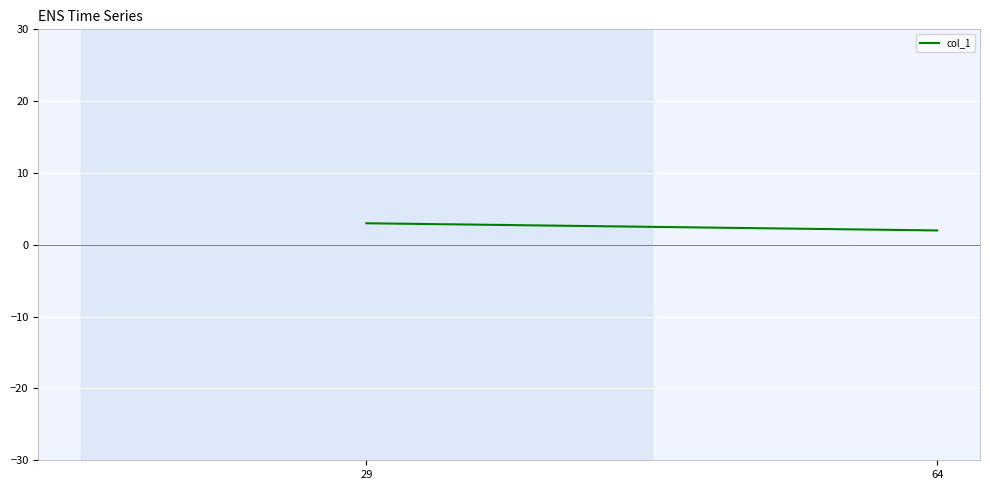

What is the difference between the maximum and minimum values?

1